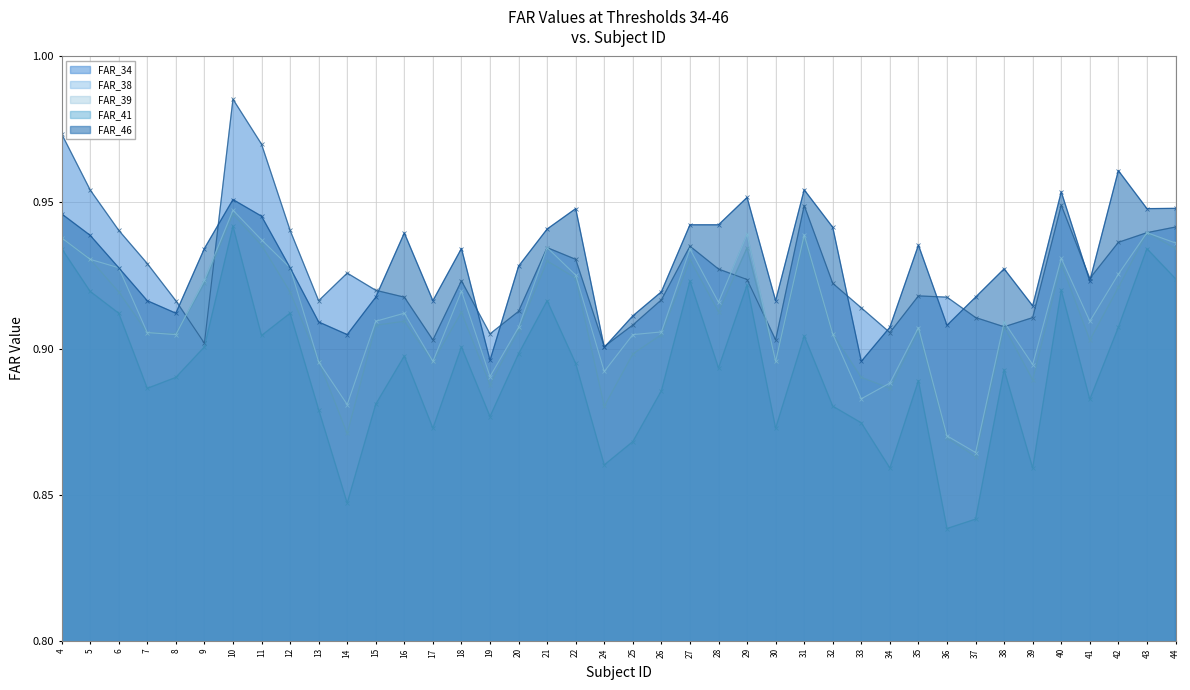

The value of FAR_34 at 4 is 1.5. True or false?

False